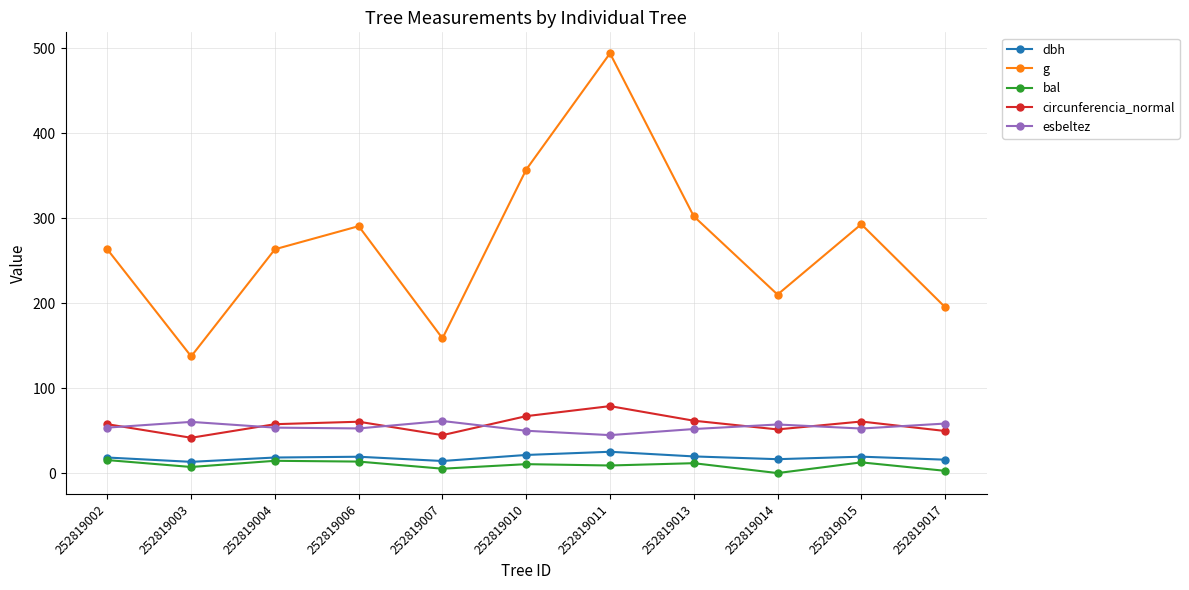

At which label does g reach its peak?

252819011